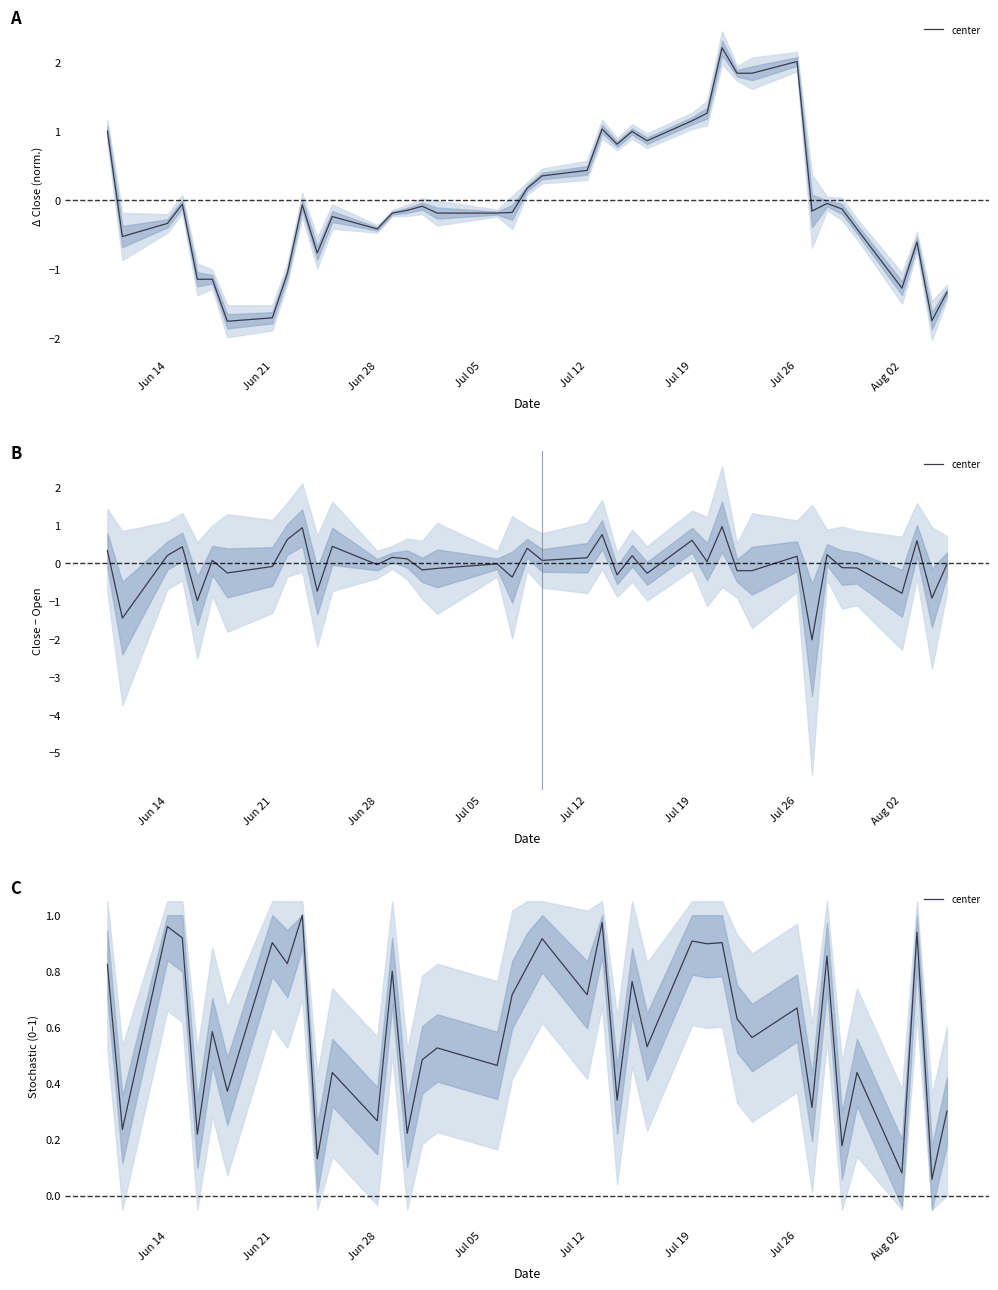

What is the difference between the maximum and second lowest values?

0.9